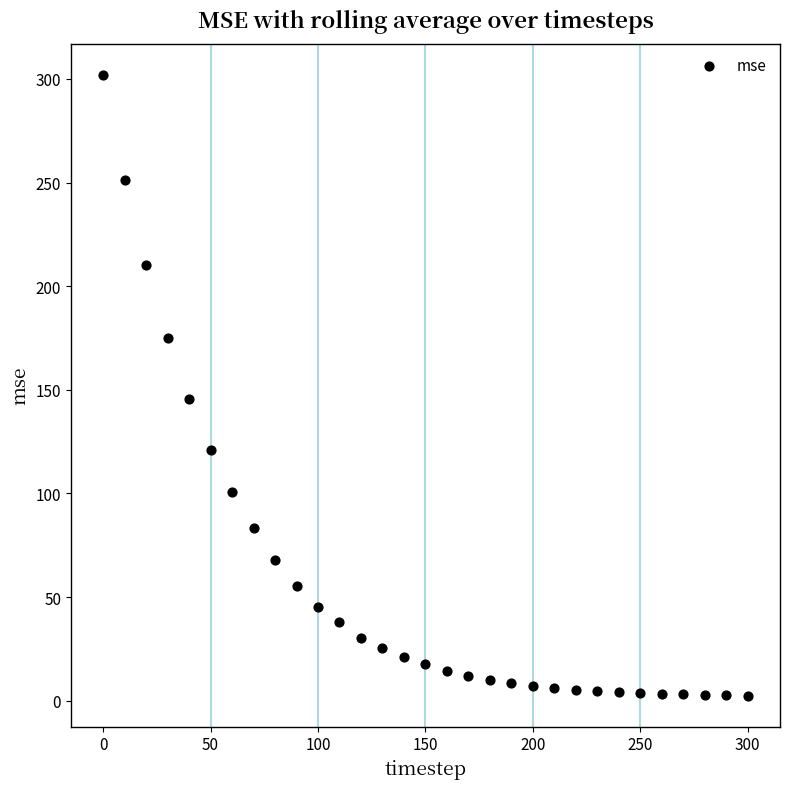

What is the range of Y values (max minus min)?

299.5